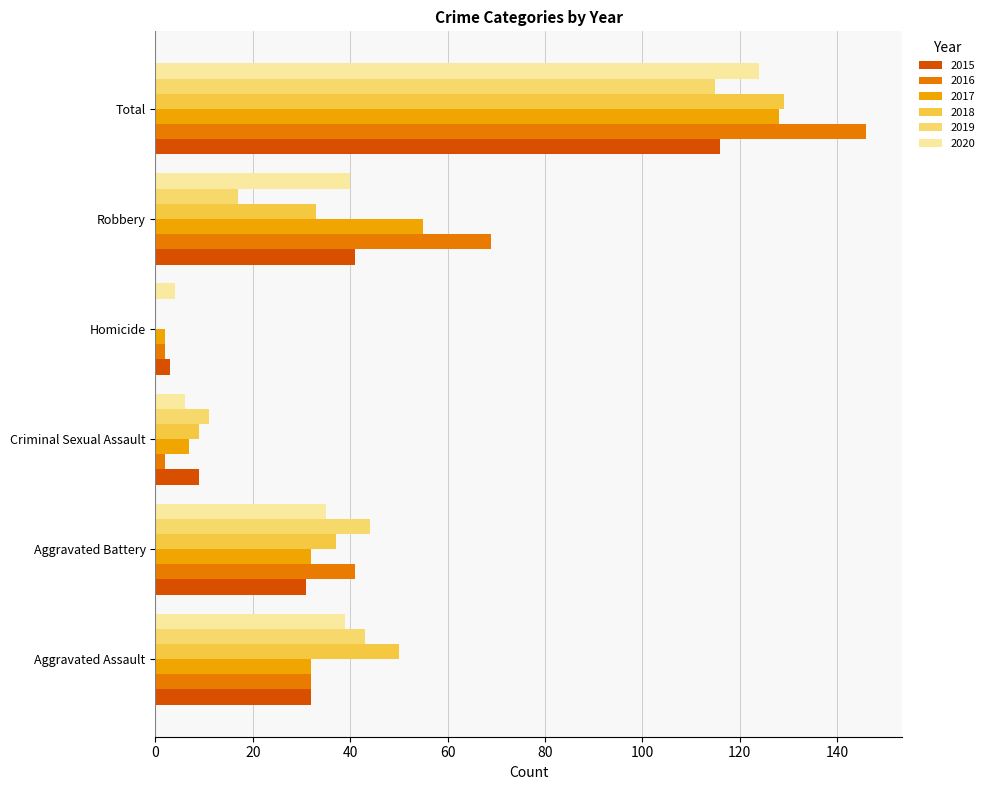

At which category is the sum across all series the highest?

Total